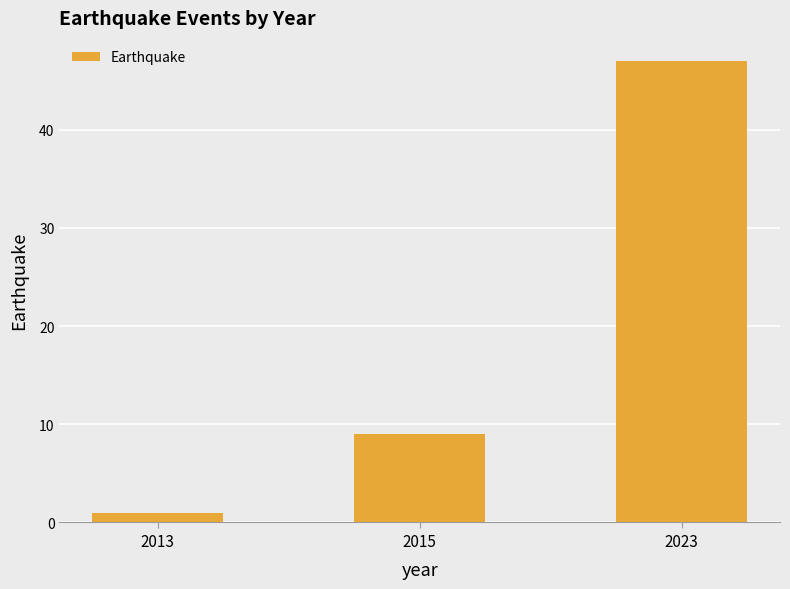

What is the difference between the values at 2013 and 2023?

46